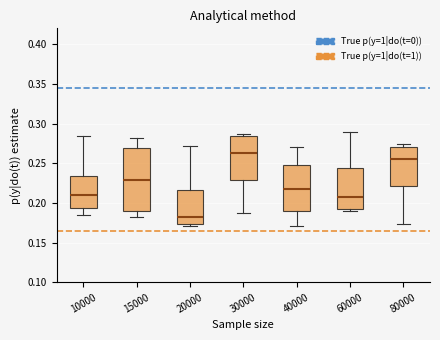

Reading left to right, transcribe this box plot: for each box, give where its median line is, the range the box spans, and where its two whiskers end, as read against the y-axis. The values are not printed on the chart, so give them approximately, as read against the axis.

10000: median 0.210, box 0.195 to 0.235, whiskers 0.185 to 0.285
15000: median 0.230, box 0.190 to 0.270, whiskers 0.180 to 0.280
20000: median 0.185, box 0.175 to 0.215, whiskers 0.170 to 0.270
30000: median 0.265, box 0.230 to 0.285, whiskers 0.185 to 0.285 (just above the box's upper edge)
40000: median 0.220, box 0.190 to 0.250, whiskers 0.170 to 0.270
60000: median 0.210, box 0.190 to 0.245, whiskers 0.190 (just below the box's lower edge) to 0.290
80000: median 0.255, box 0.220 to 0.270, whiskers 0.175 to 0.275